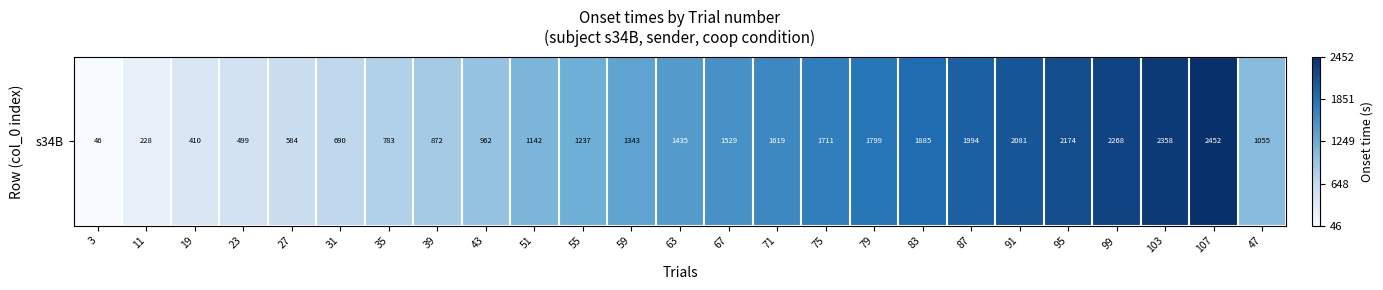

Read the value at 39.

872.2